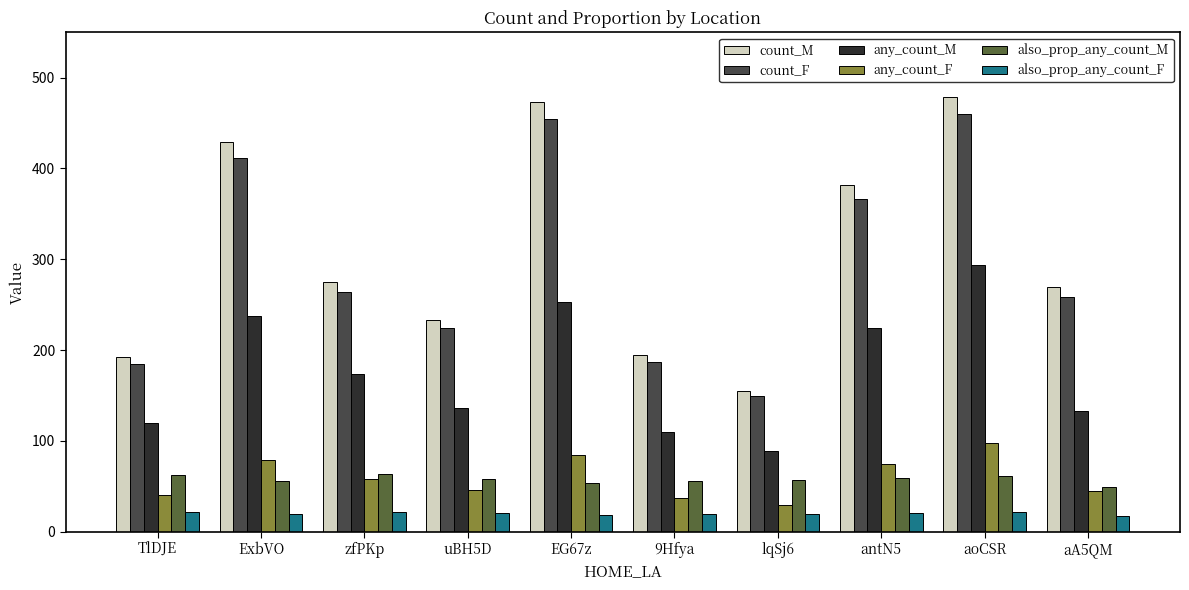

At ExbVO, list the series in order from smallest to largest.

also_prop_any_count_F, also_prop_any_count_M, any_count_F, any_count_M, count_F, count_M